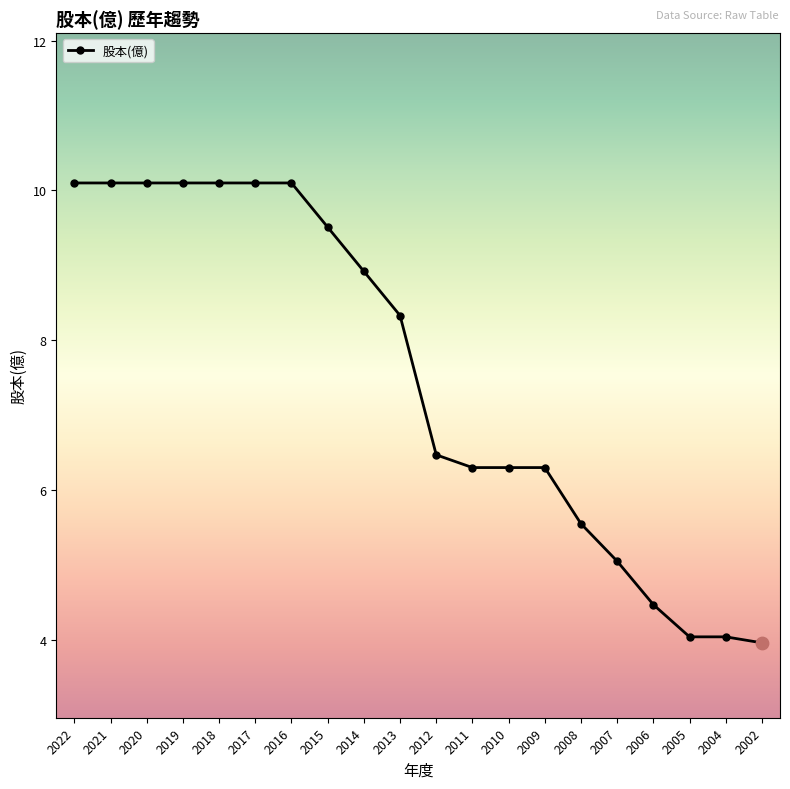

What is the ratio of the value at 2012 to the value at 2004?

1.6